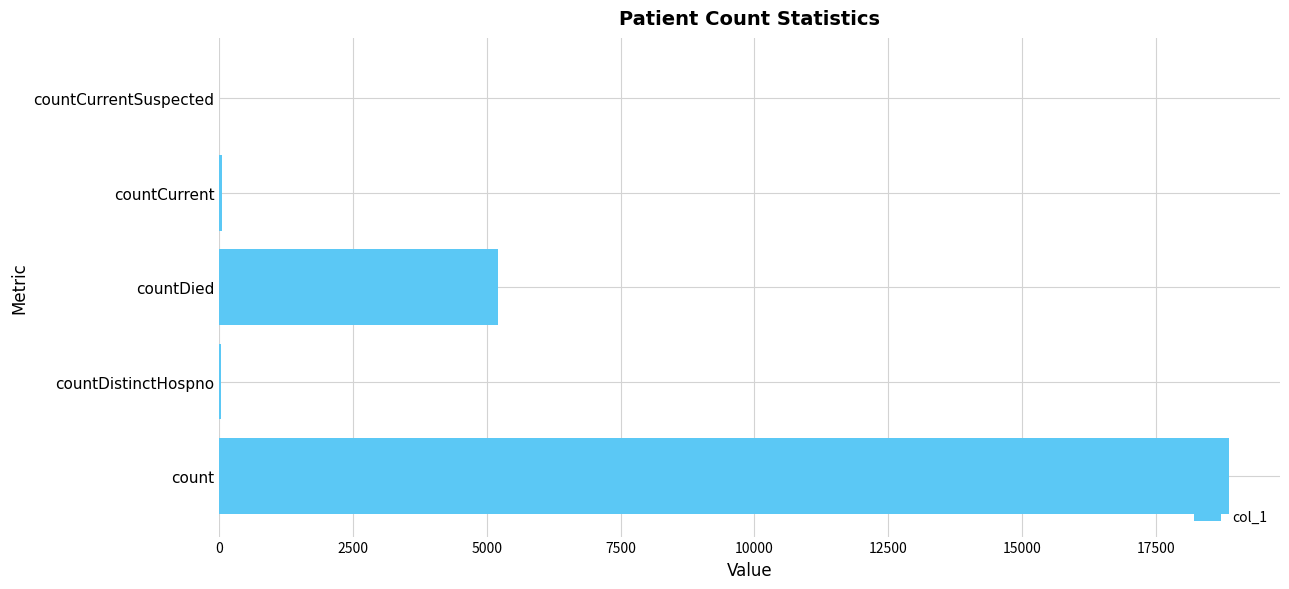

What is the greatest value displayed?

18882